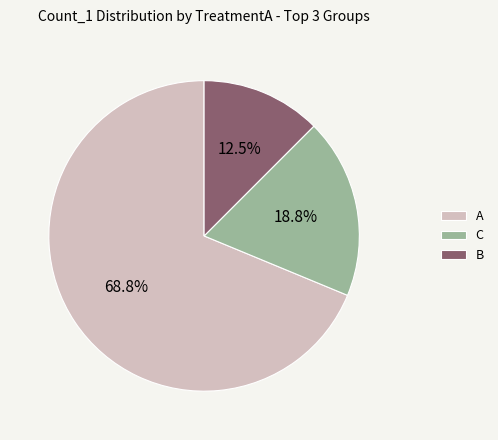

How many segments does this pie chart have?

3